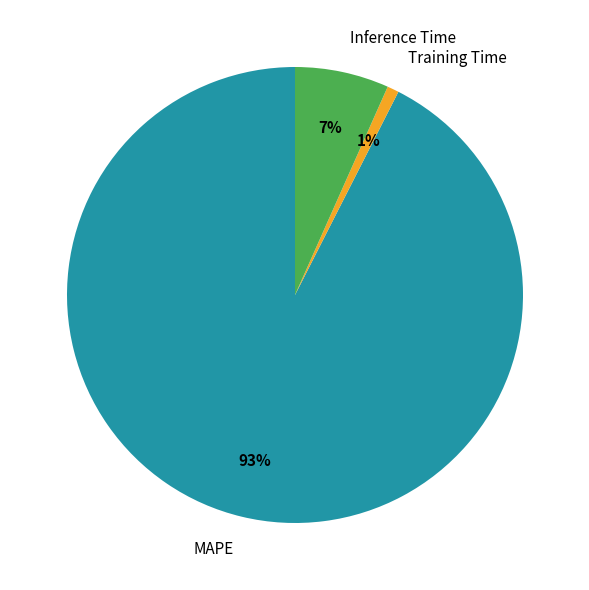

What is the largest slice in the pie chart?

MAPE